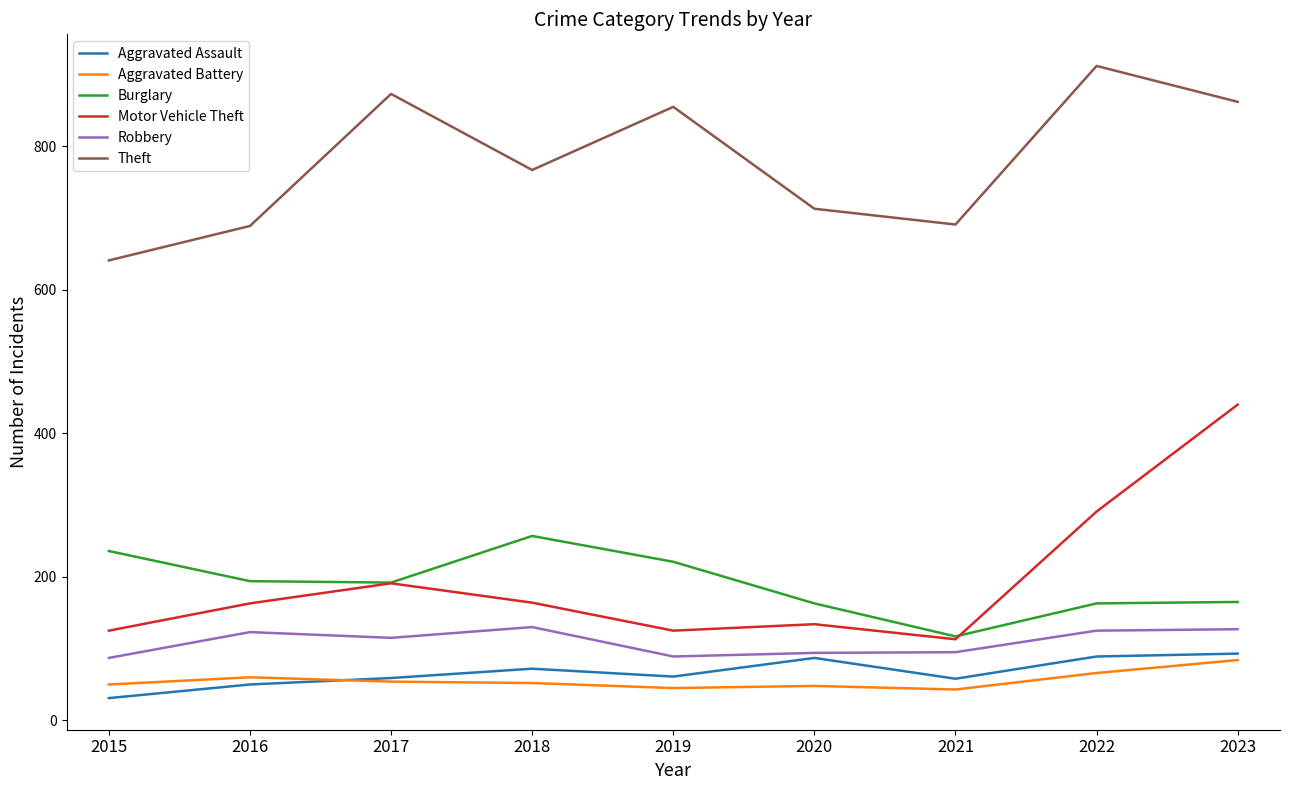

True or false: Burglary and Theft intersect in this chart.

False